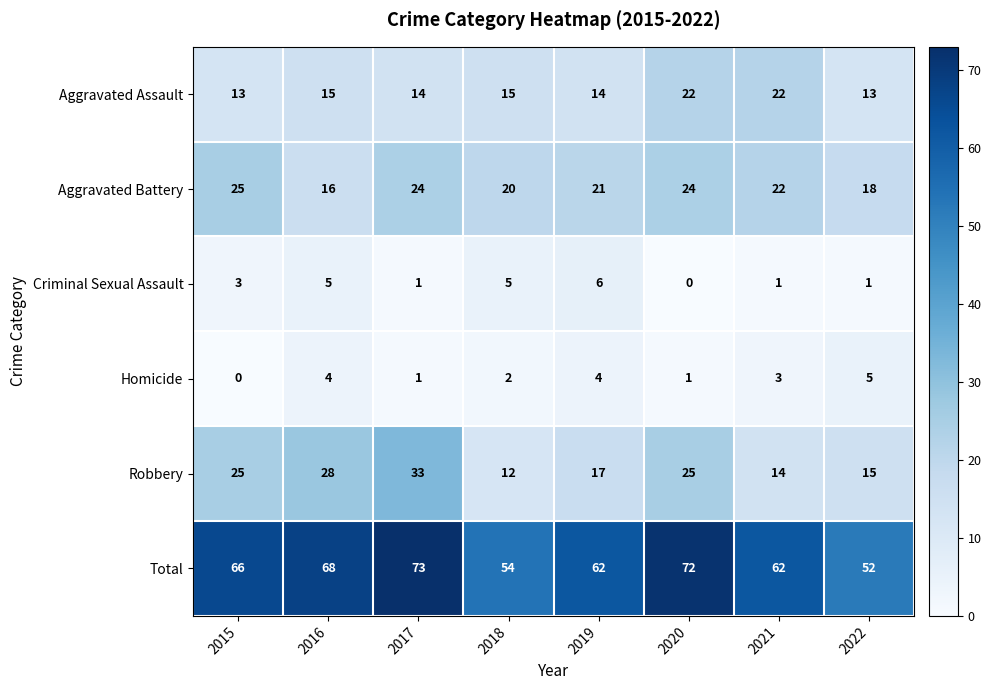

Where does the Homicide series first go above 3?

2016